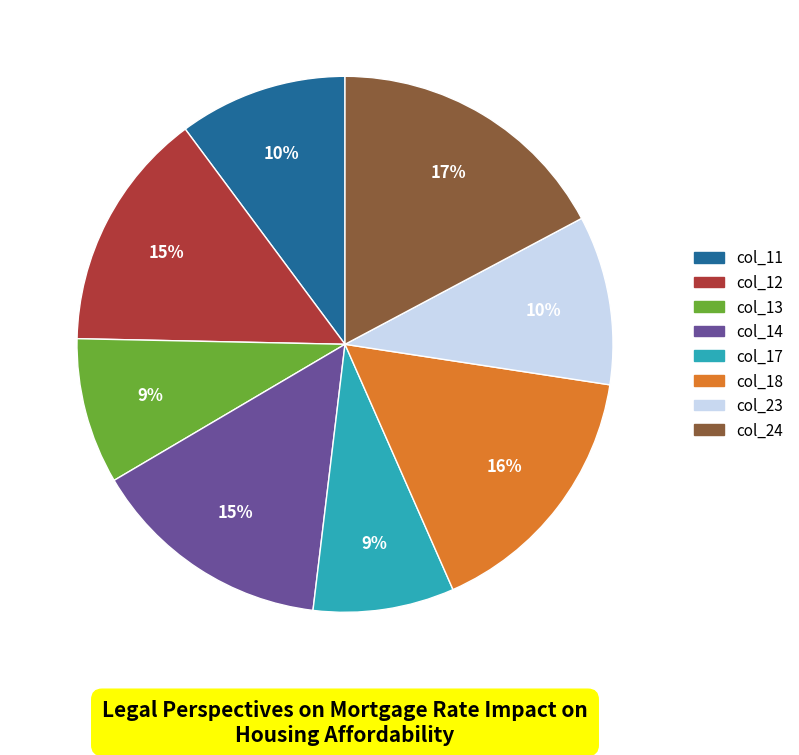

Is there any slice that represents more than half of the pie?

No